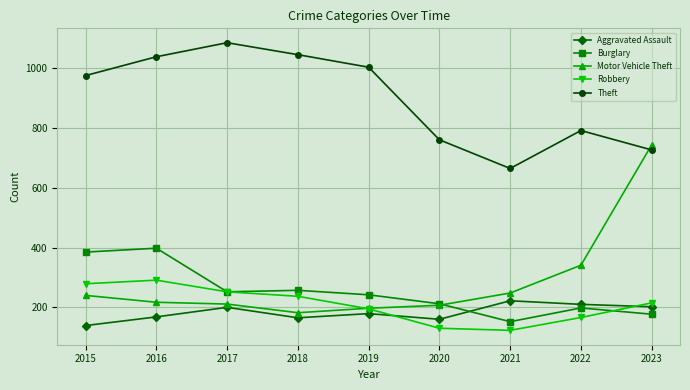

What is the value of the Burglary point at the 7th from the left?

152